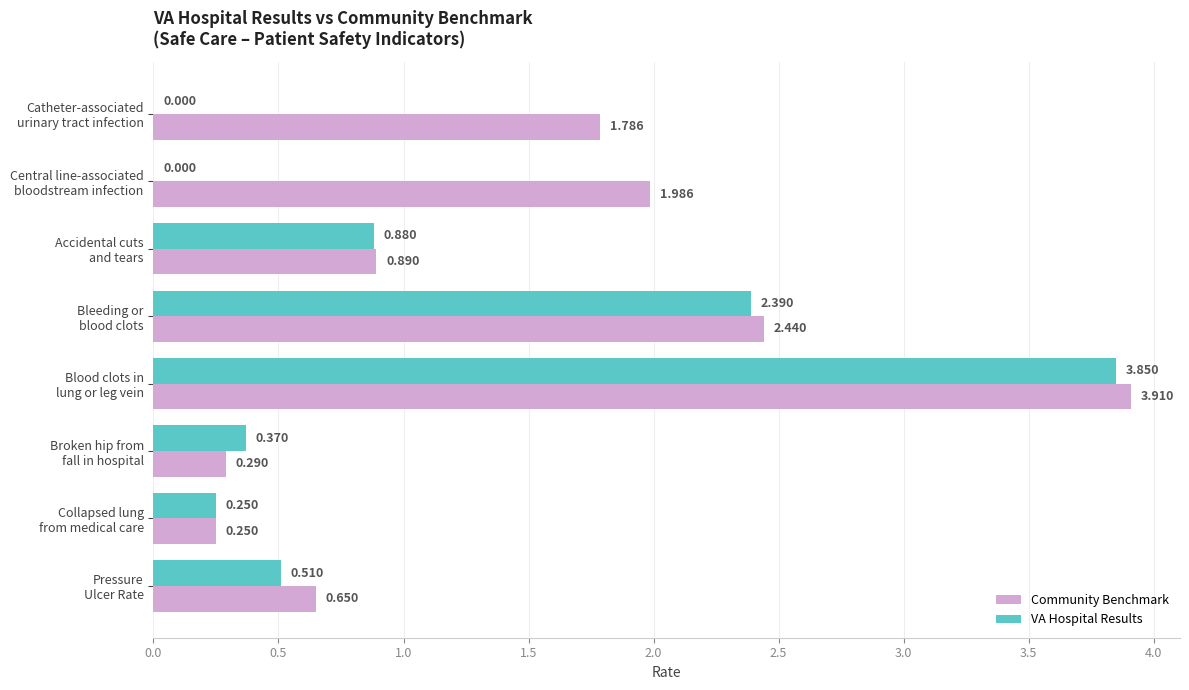

Which series has the largest total across all categories?

Community Benchmark